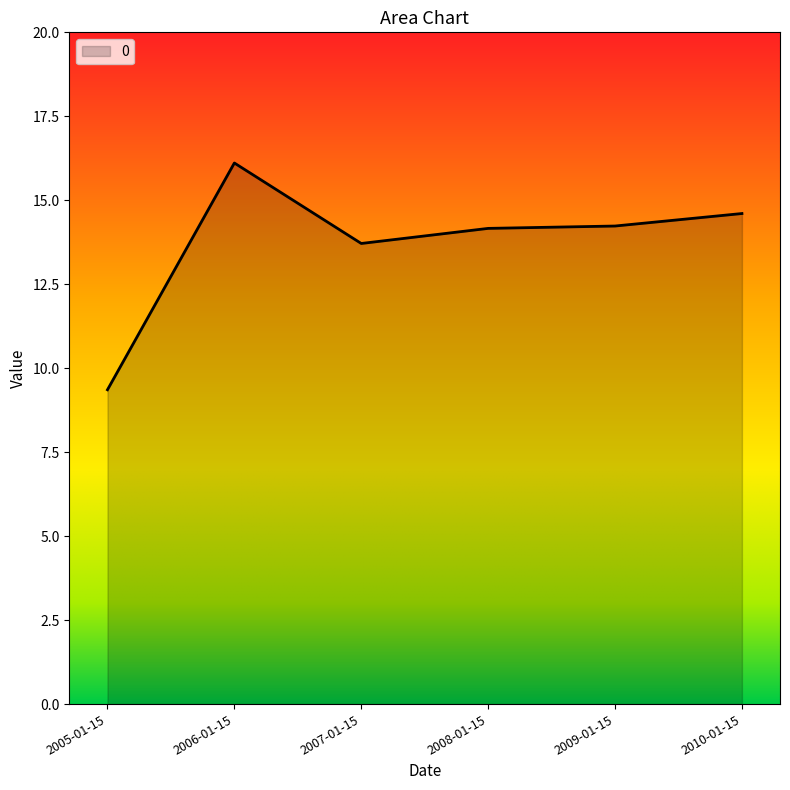

What is the difference between the values at 2006-01-15 and 2007-01-15?

2.4